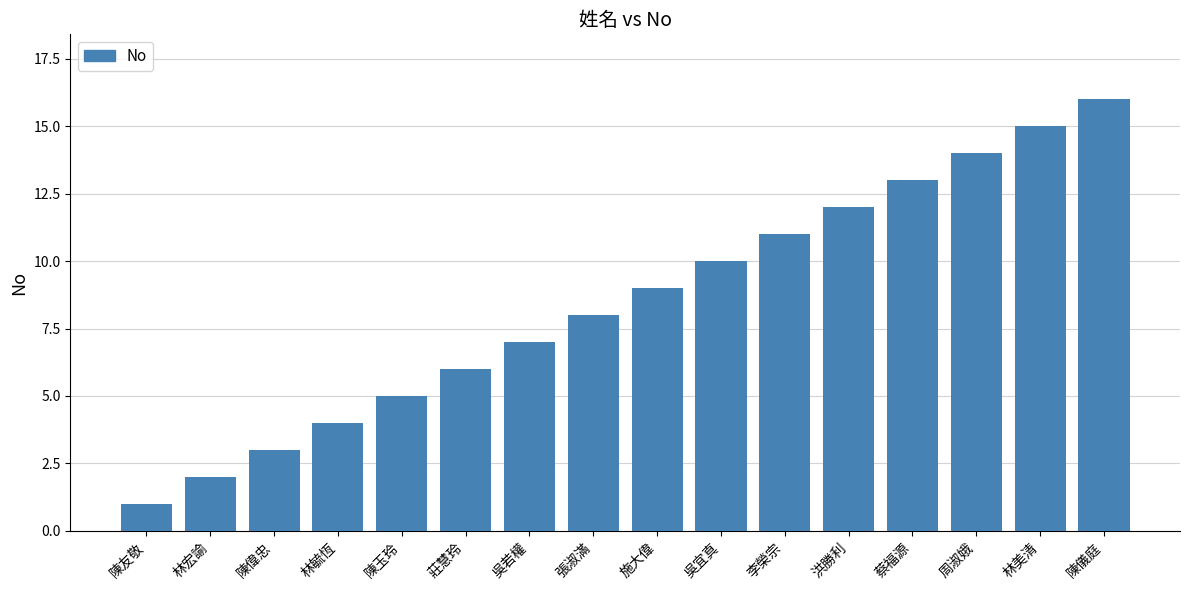

What is the difference between the maximum and minimum values?

15